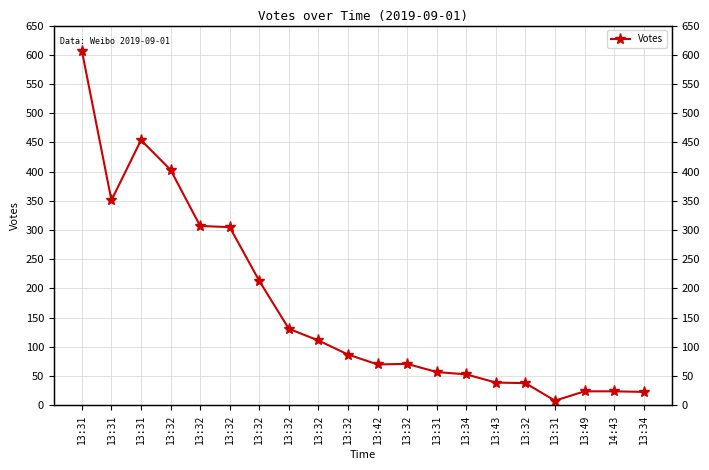

List the labels in order of value, smallest first.

13:31, 13:34, 13:49, 14:43, 13:32, 13:43, 13:34, 13:31, 13:42, 13:32, 13:32, 13:32, 13:32, 13:32, 13:32, 13:32, 13:31, 13:32, 13:31, 13:31